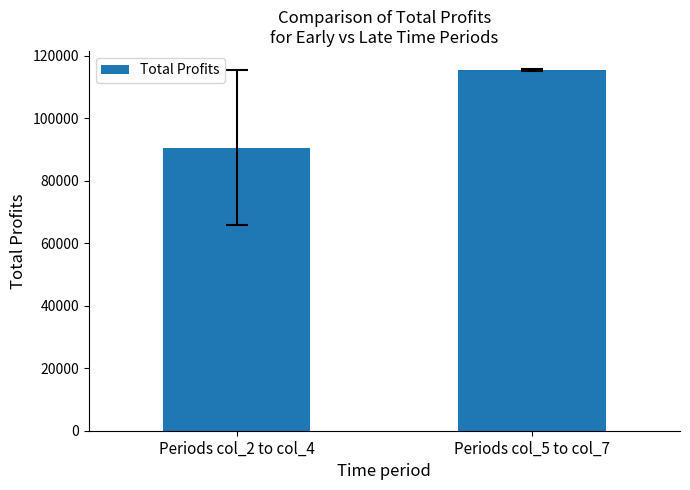

Is it true that the value at Periods col_5 to col_7 is 198239.8?

False